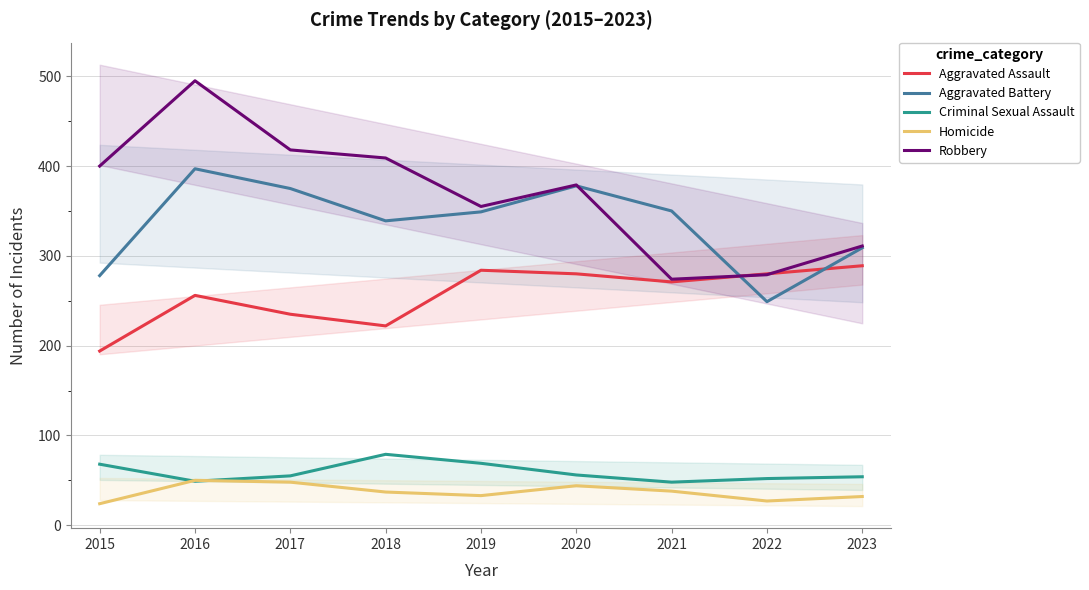

What is the value of the Robbery point at the 4th from the left?

409